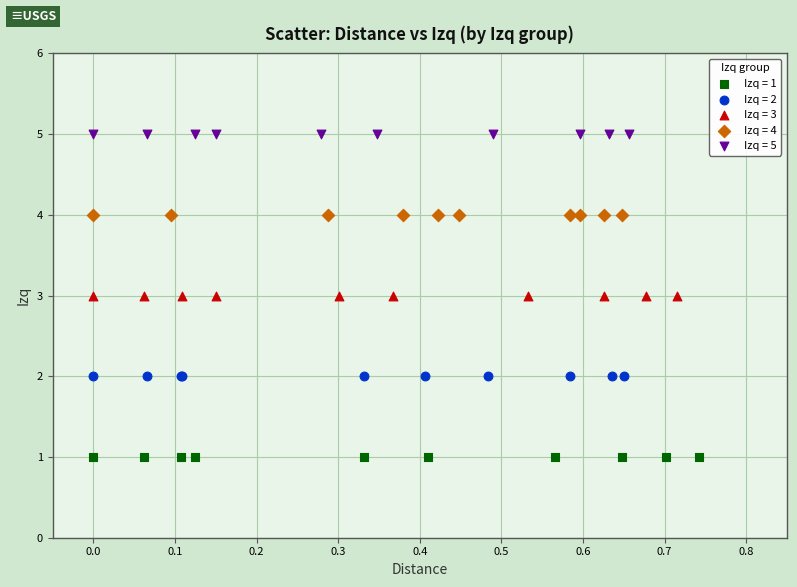

Which series reaches the maximum Y coordinate?

Izq = 5